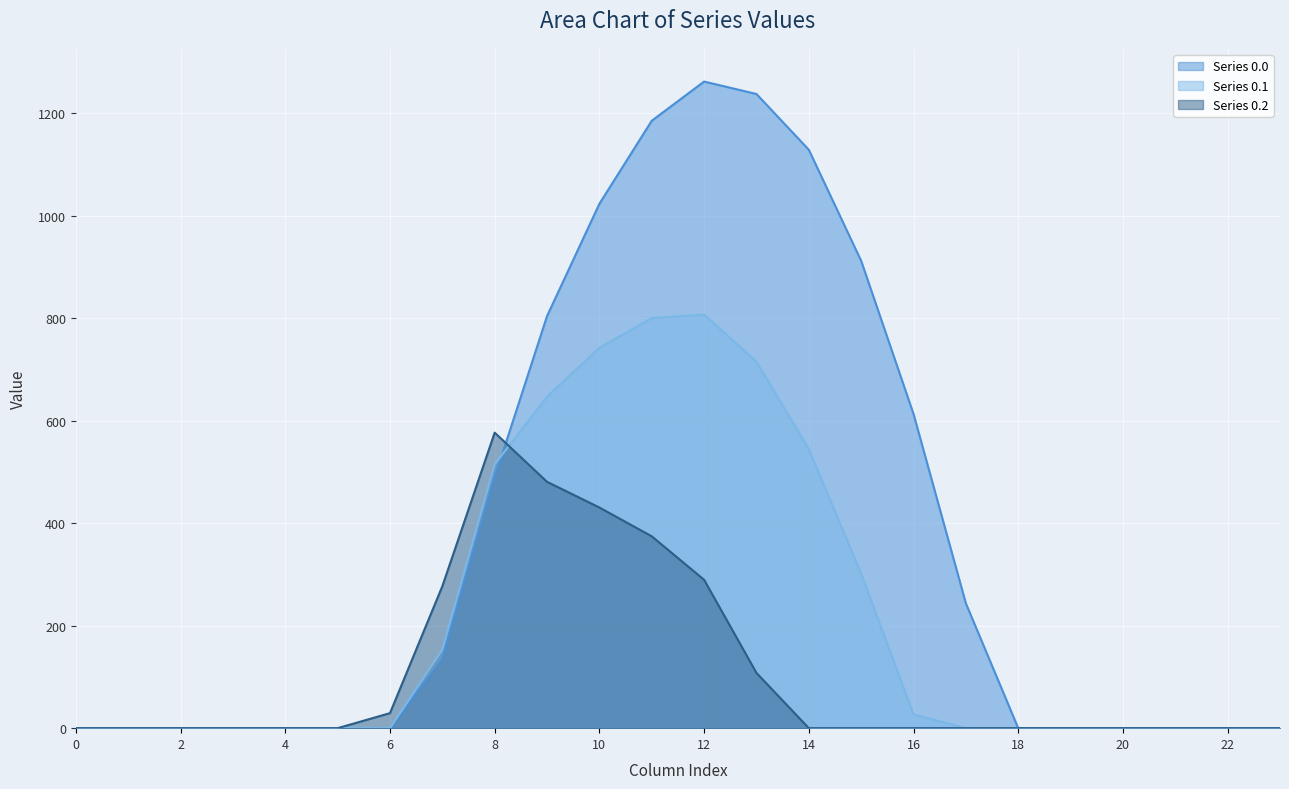

At which label is Series 0.2 closest to 288?

12